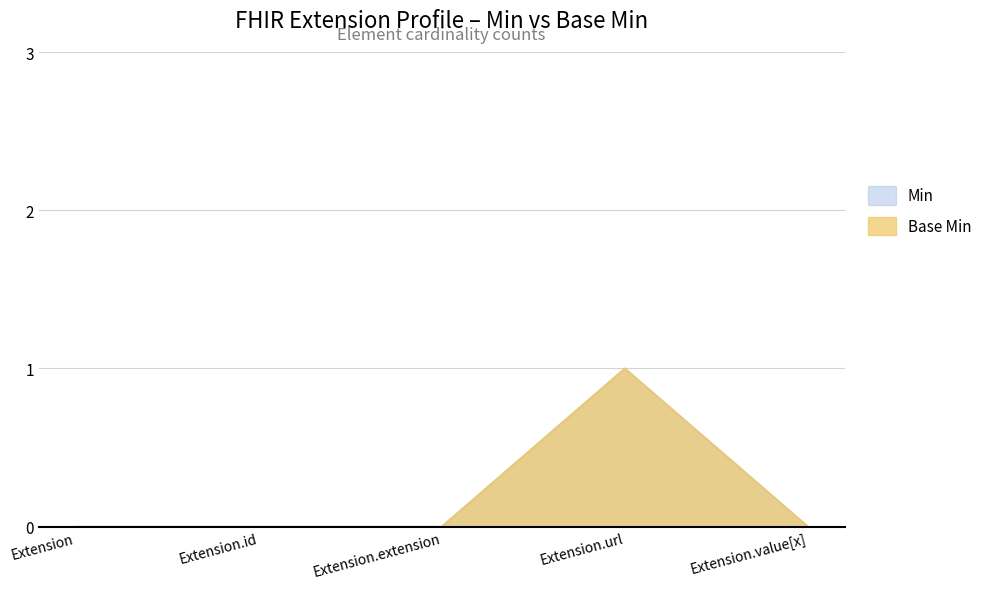

How many values in the Min series exceed 0?

1